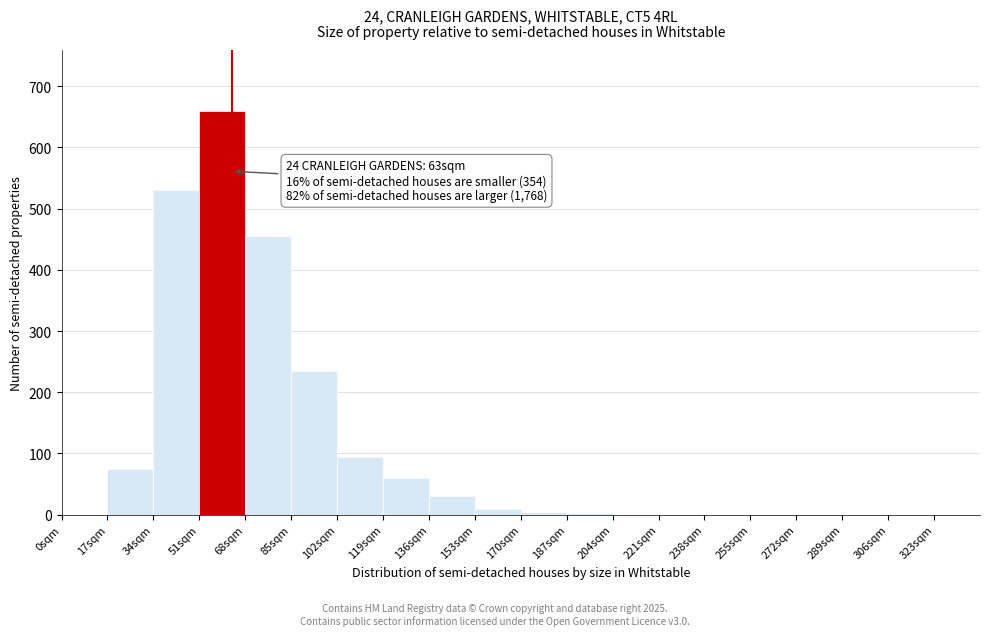

Which range on the x-axis has the tallest bar?

51 to 68